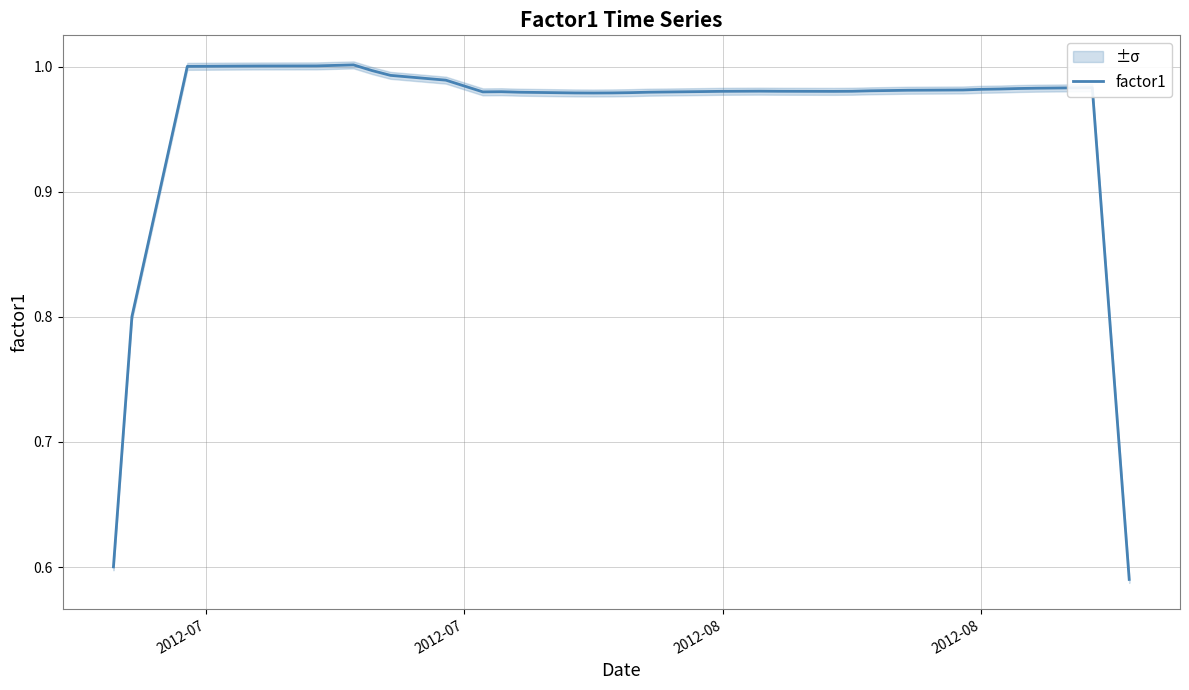

What is the smallest value displayed?

0.6